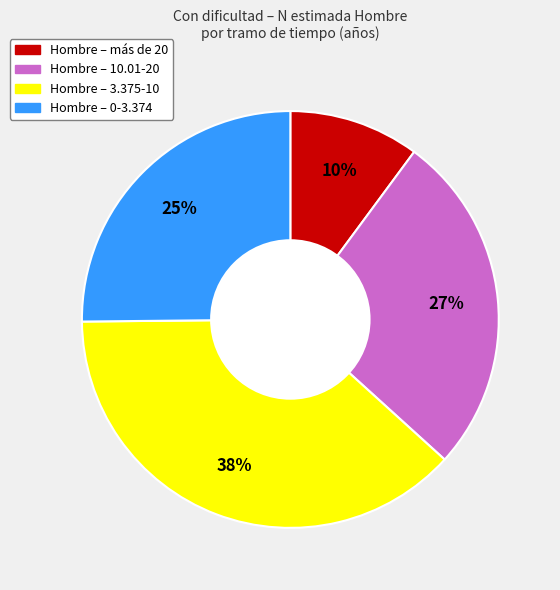

Is there a majority slice in this chart?

No